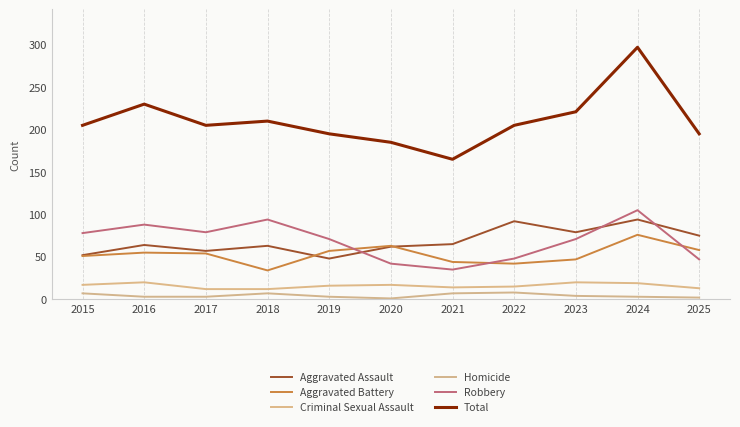

Where is Homicide nearest to the value 4?

2023